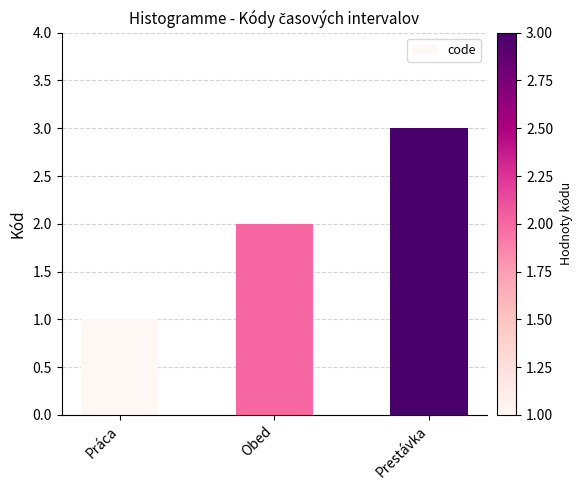

The chart shows a value of 1 at Prestávka. True or false?

False